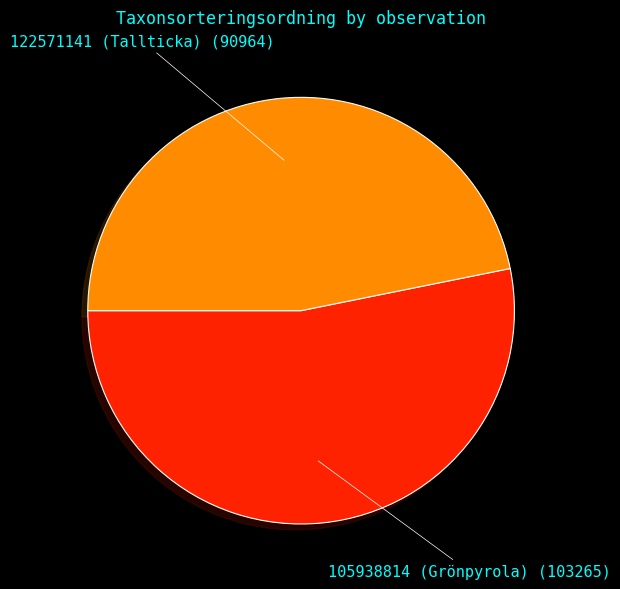

Do 105938814 (Grönpyrola) and 122571141 (Tallticka) together represent more than half of the pie?

Yes